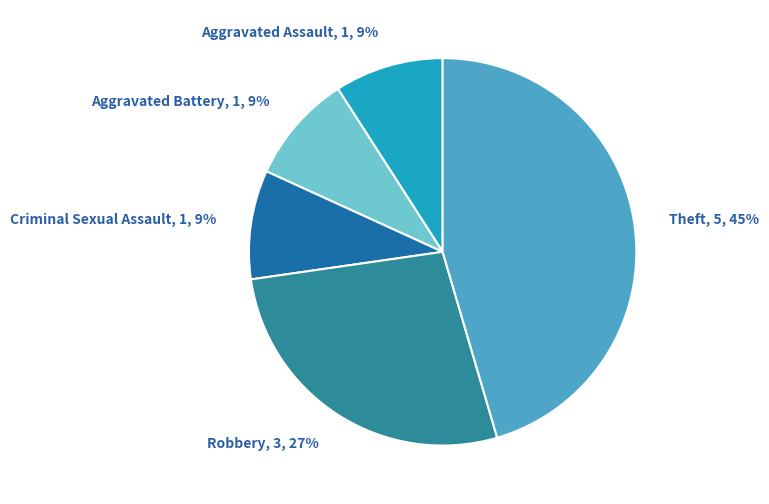

Is it true that Criminal Sexual Assault is 22% of the pie?

False